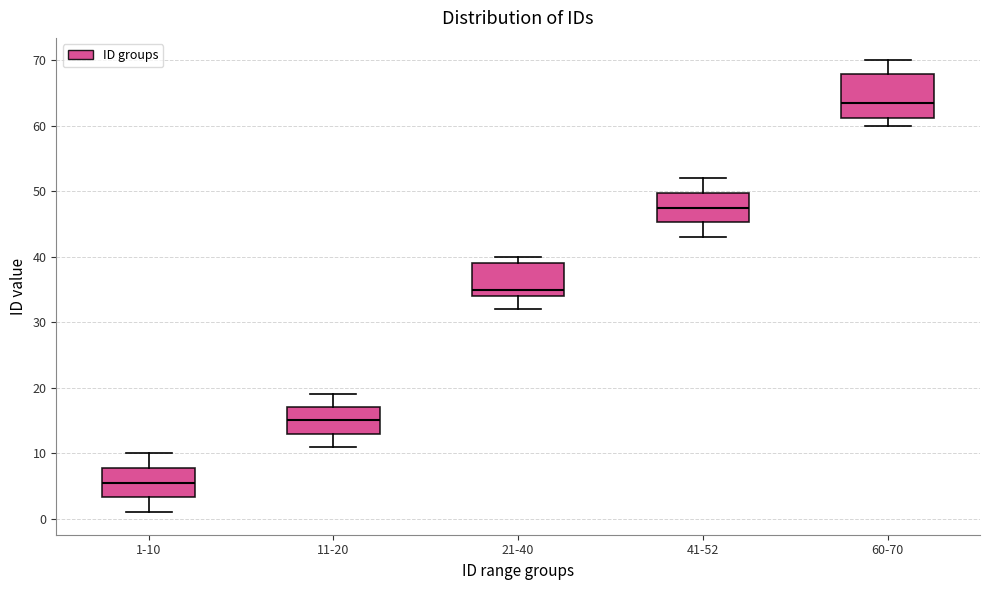

Which box's median line is the highest?

60-70